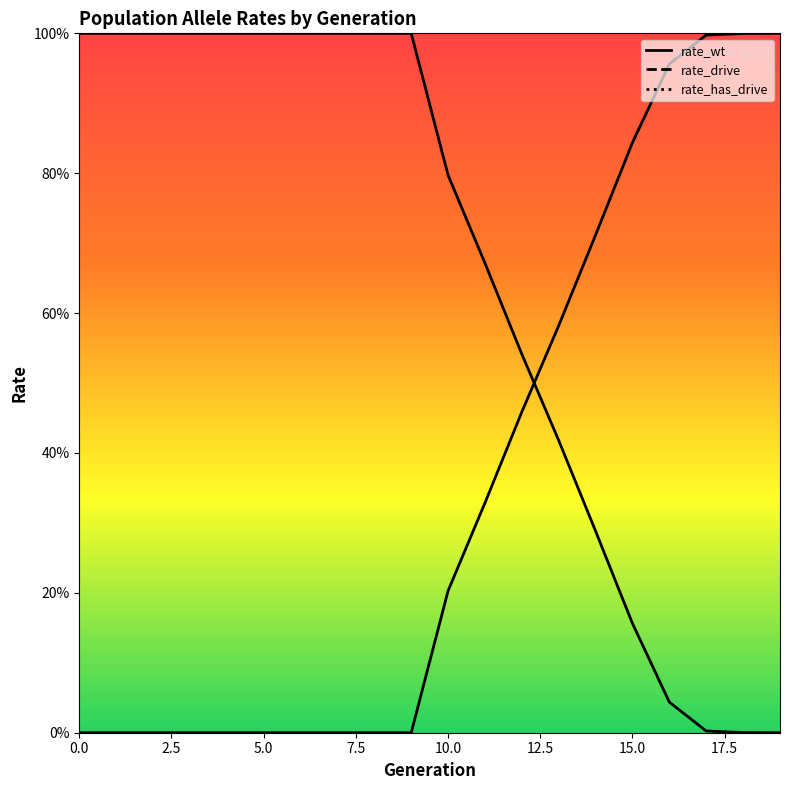

What is the value of the rate_wt point at the 15th from the left?

0.3